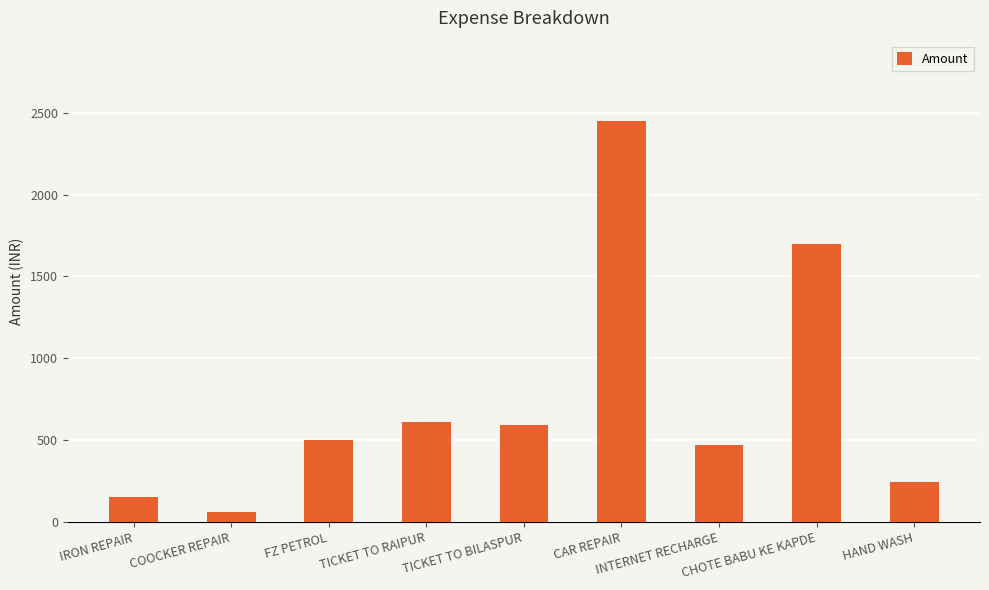

What is the ratio of the value at INTERNET RECHARGE to the value at IRON REPAIR?

3.1